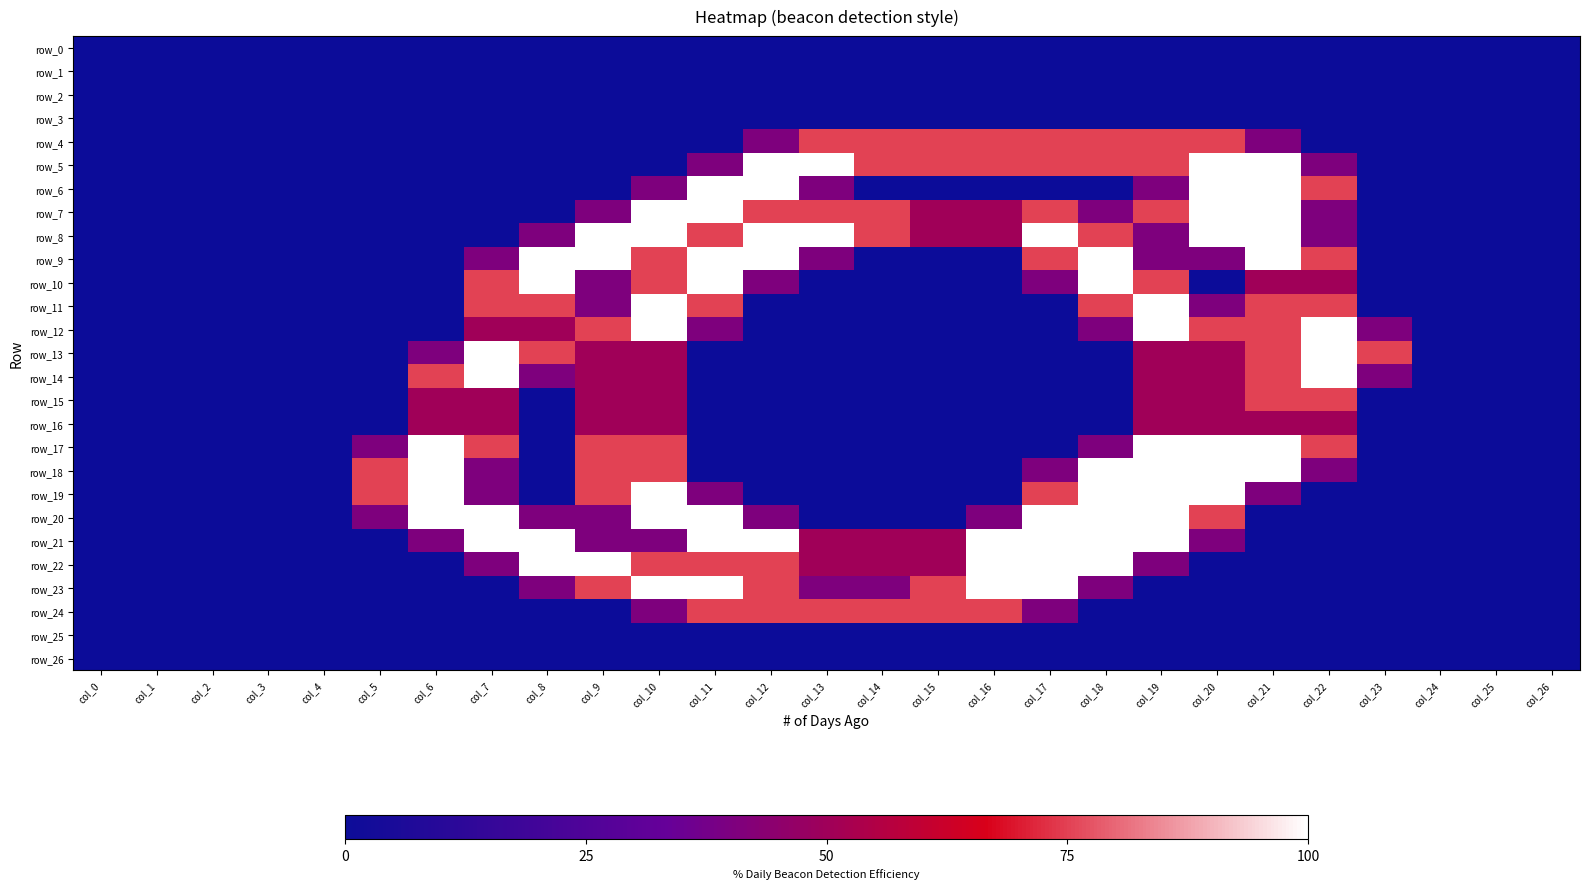

How many positive values does the row_12 series have?

11